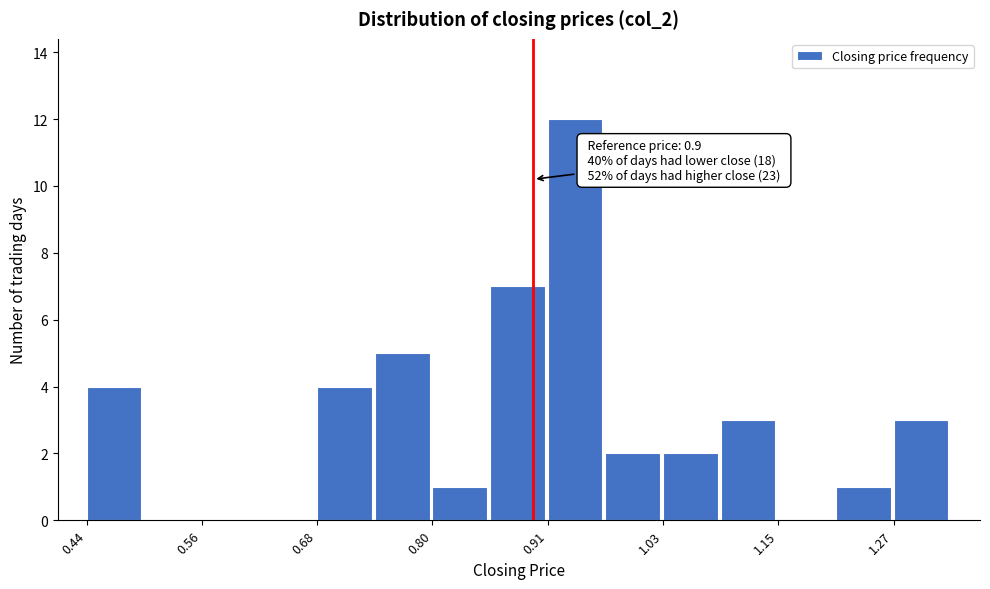

Read against the x-axis, roughly where is the centre of the tallest bar?

0.94